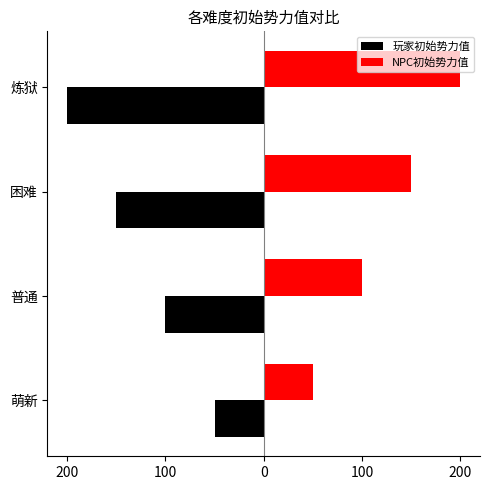

What are all the series names shown in the legend?

玩家初始势力值, NPC初始势力值